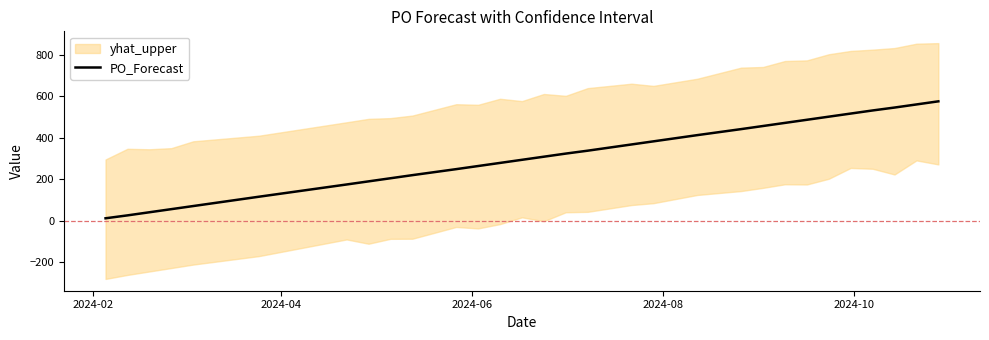

What is the highest value of the PO_Forecast series?

576